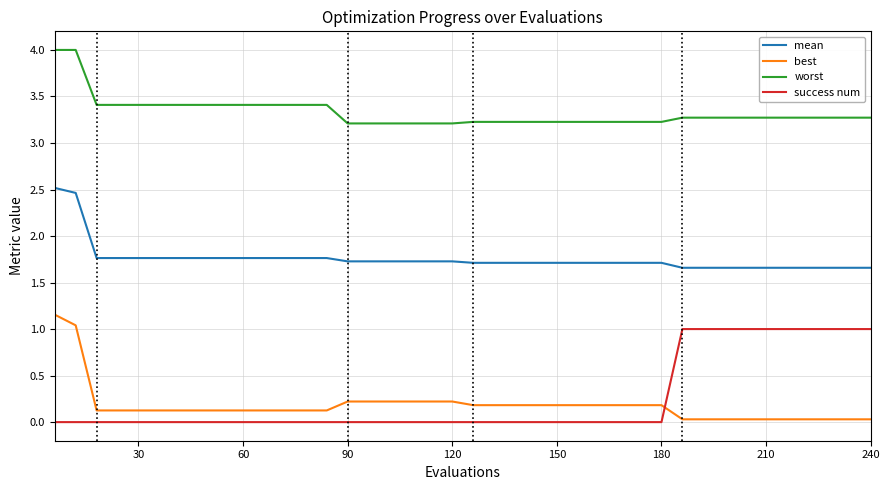

Which series has the largest total across all categories?

worst